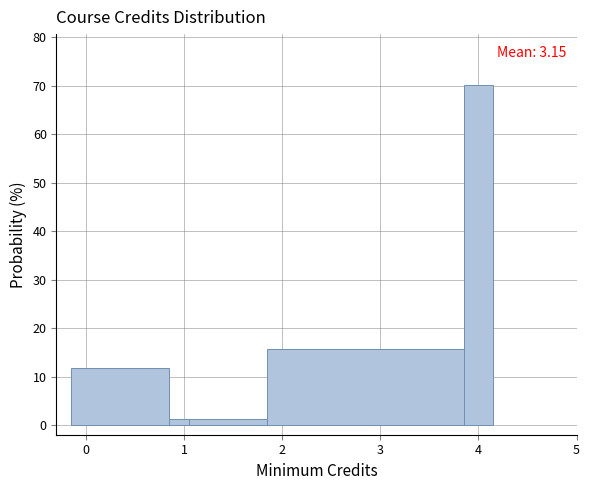

Read against the x-axis, roughly where is the centre of the tallest bar?

4.0